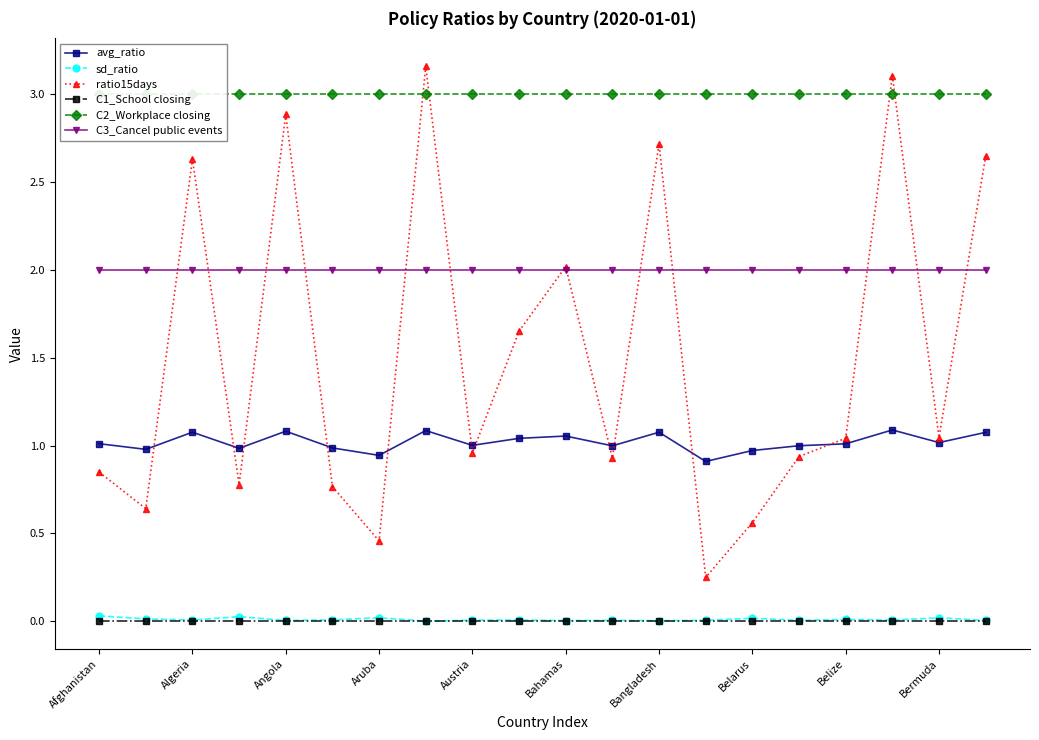

Is it true that C1_School closing equals 0.0 at Aruba?

True